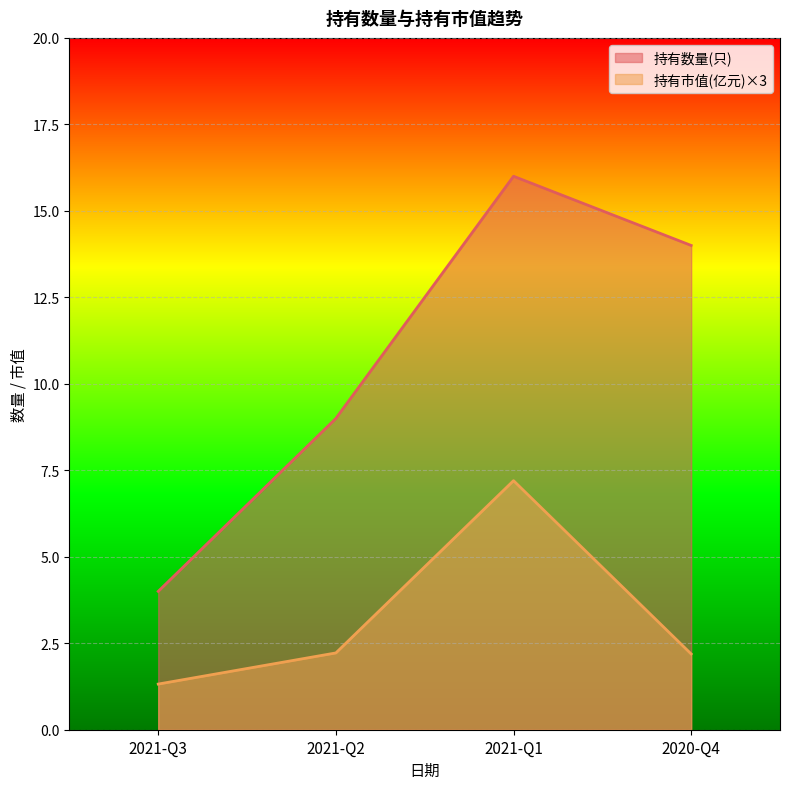

Which label corresponds to the largest value in the chart?

2021-Q1